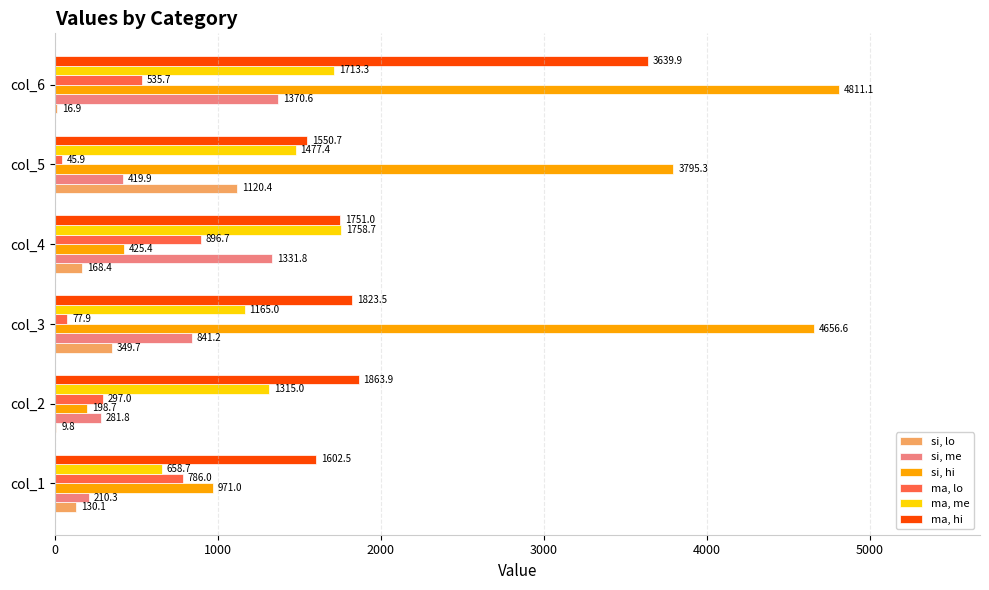

What is the sum of all ma, lo values?

2639.3